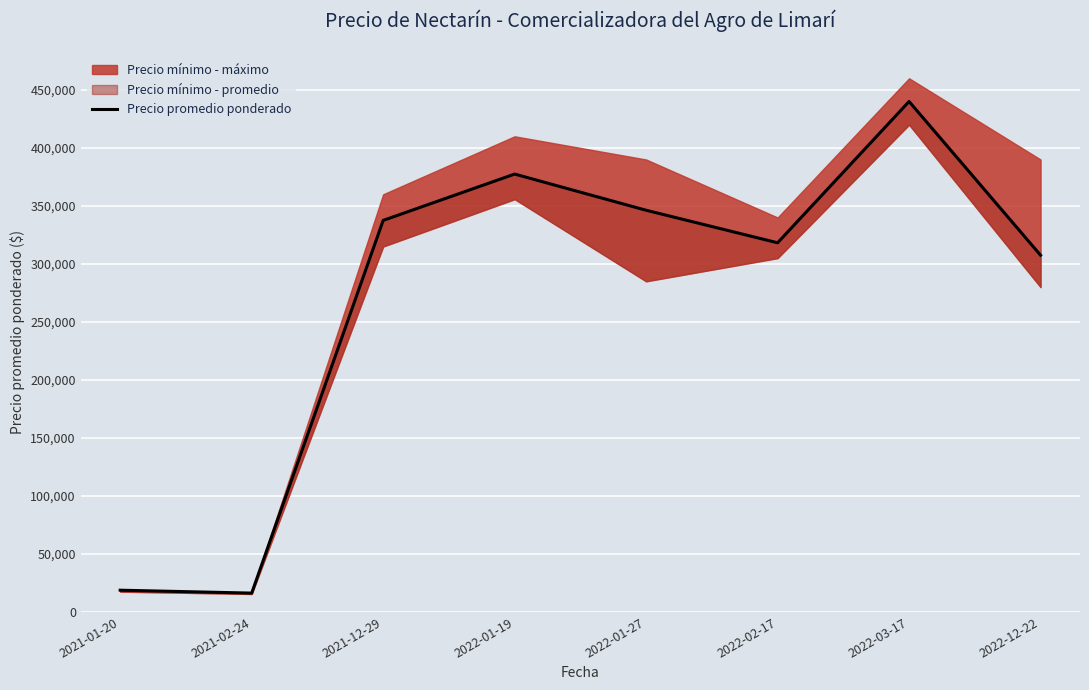

Where does the data first go above 337500?

2022-01-19